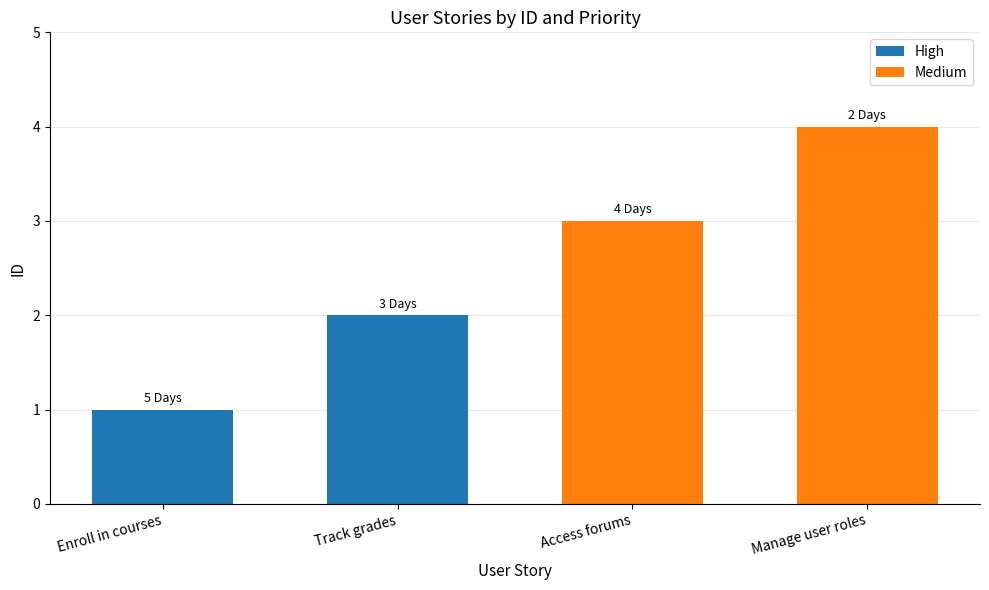

What position from the right is Access forums?

2